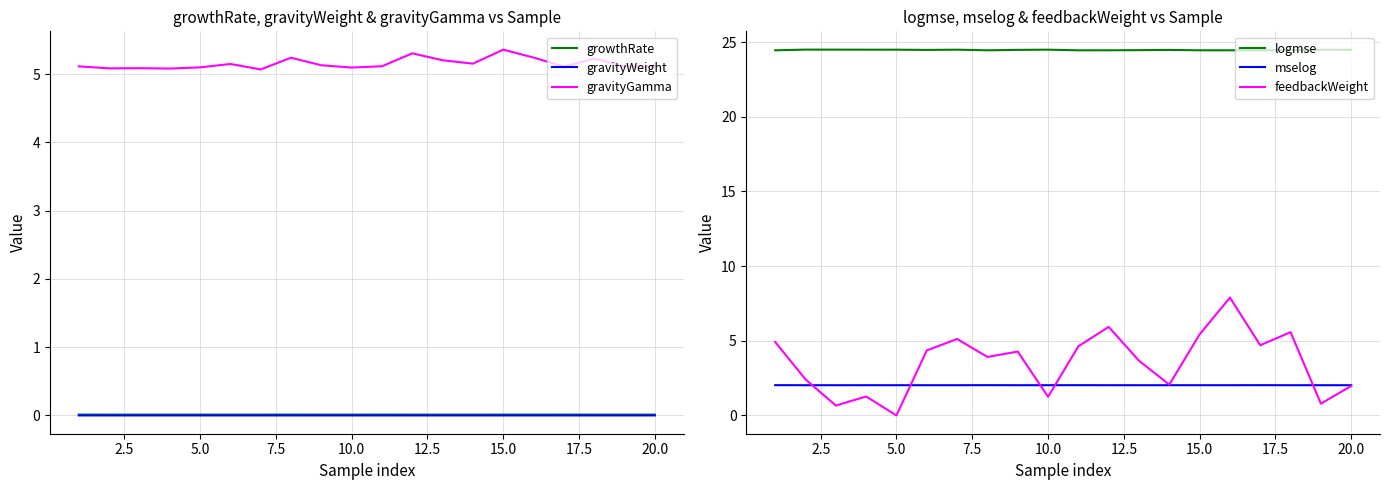

Does the chart have visible grid lines?

Yes